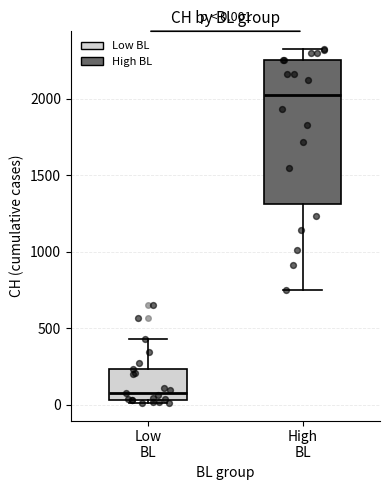

Which box is the tallest, from its lower edge to its upper edge?

High BL